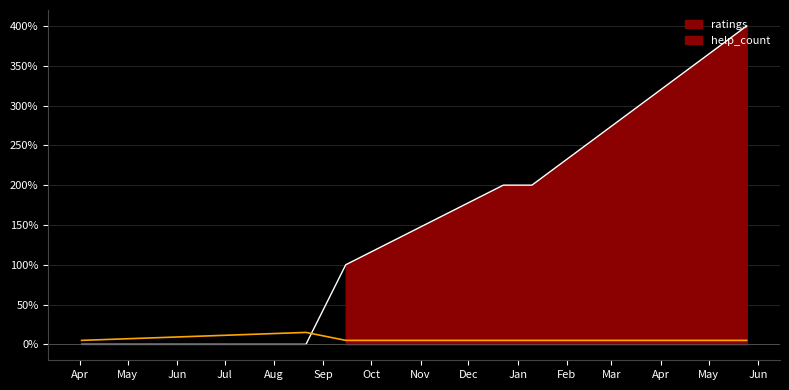

List the series in order of their peak value, highest first.

ratings_line, help_count